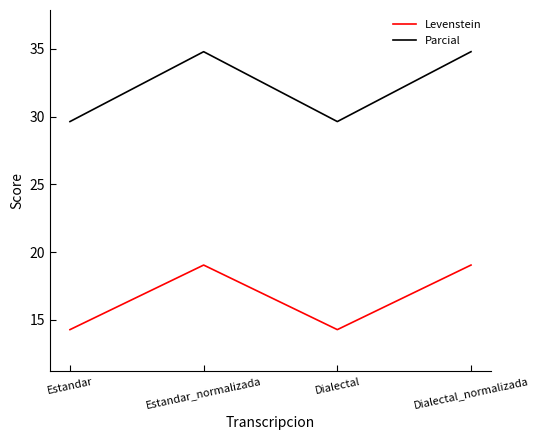

True or false: Parcial and Levenstein cross at least once.

False